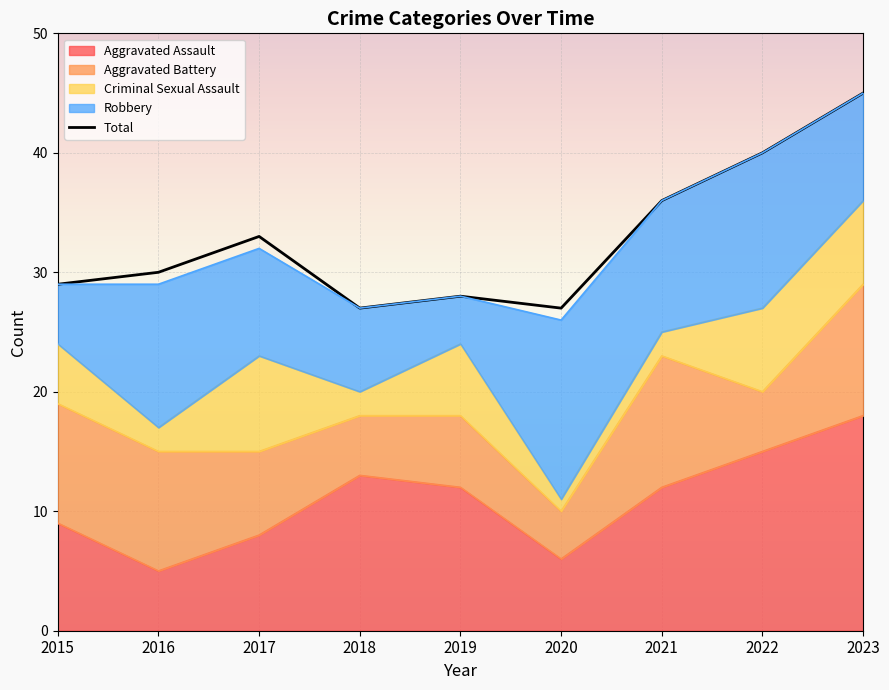

How many interior local peaks (higher than both neighbors) does the data have?

2